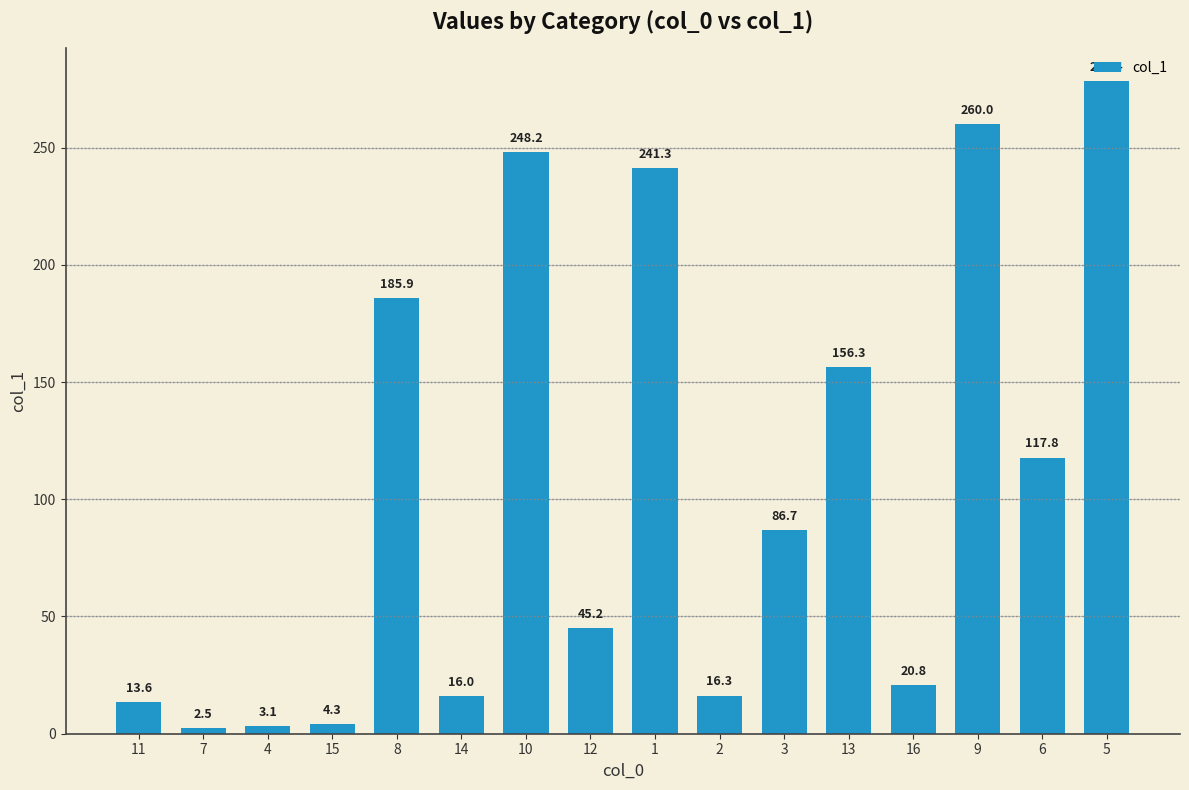

True or false: the data shows 147.5 at 1.

False